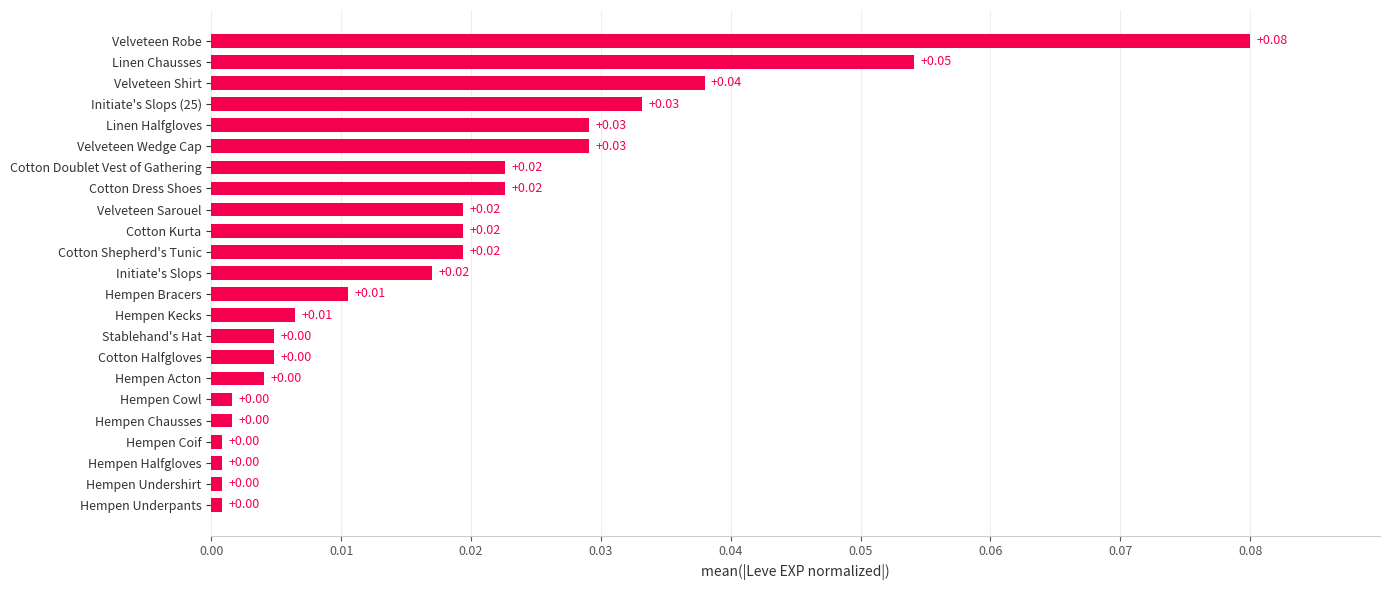

What is the sum of all values?

0.4